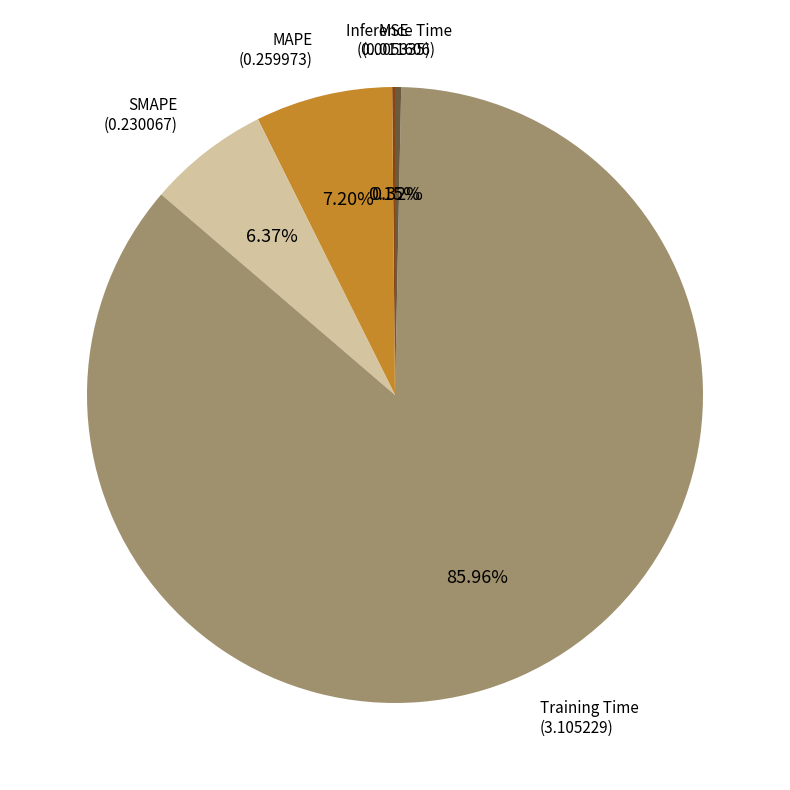

Is there a majority slice in this chart?

Yes